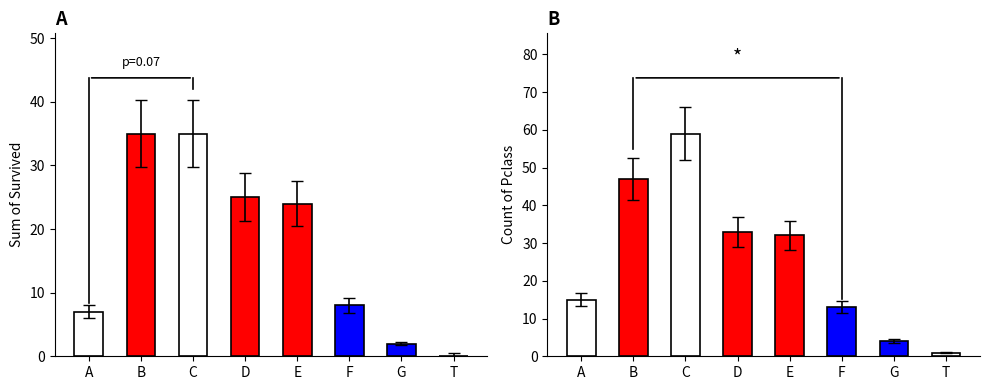

Which series has the largest range (max minus min)?

Count of Pclass